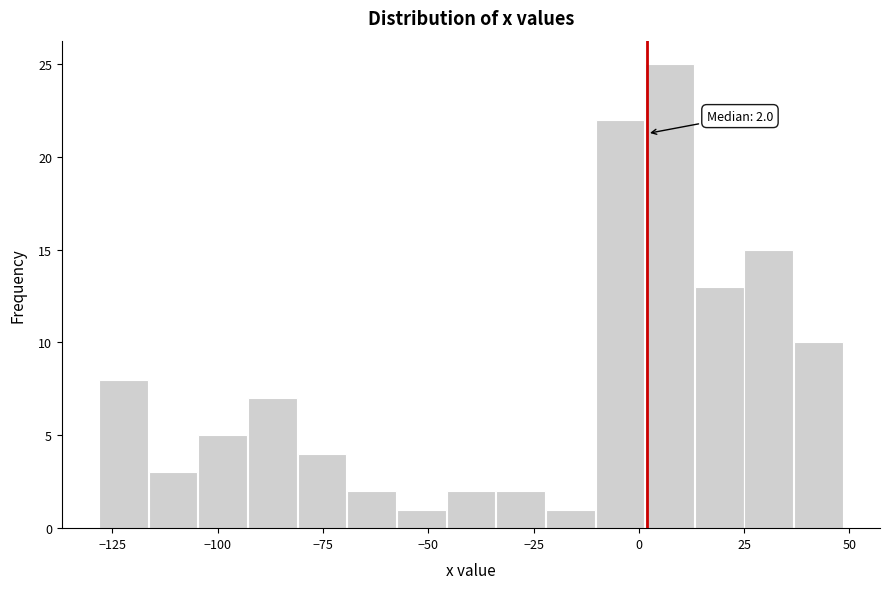

Around what value on the x-axis is the tallest bar? Give the approximate position of its centre, as read against the axis.

5